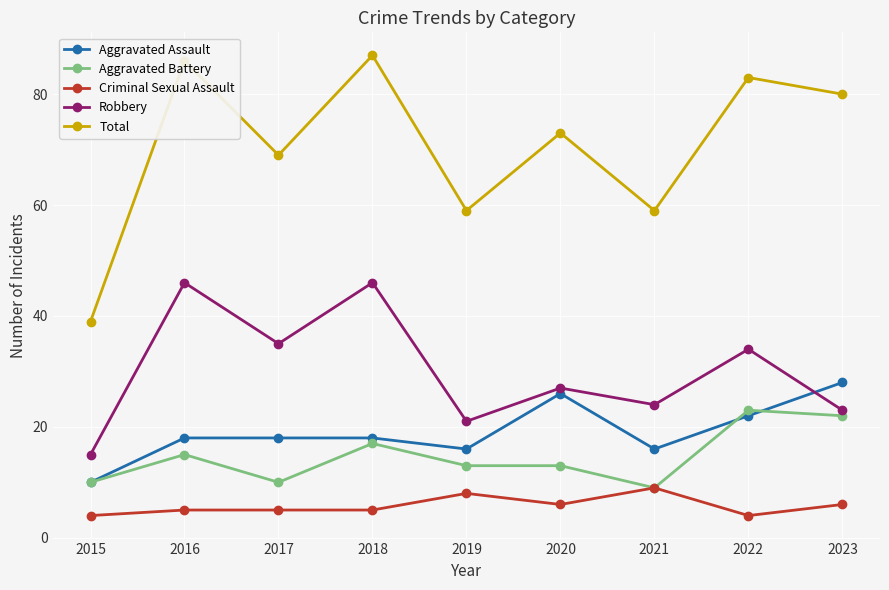

Reading right to left, list all the values displayed in this chart.

Aggravated Assault: 28	22	16	26	16	18	18	18	10
Aggravated Battery: 22	23	9	13	13	17	10	15	10
Criminal Sexual Assault: 6	4	9	6	8	5	5	5	4
Robbery: 23	34	24	27	21	46	35	46	15
Total: 80	83	59	73	59	87	69	86	39